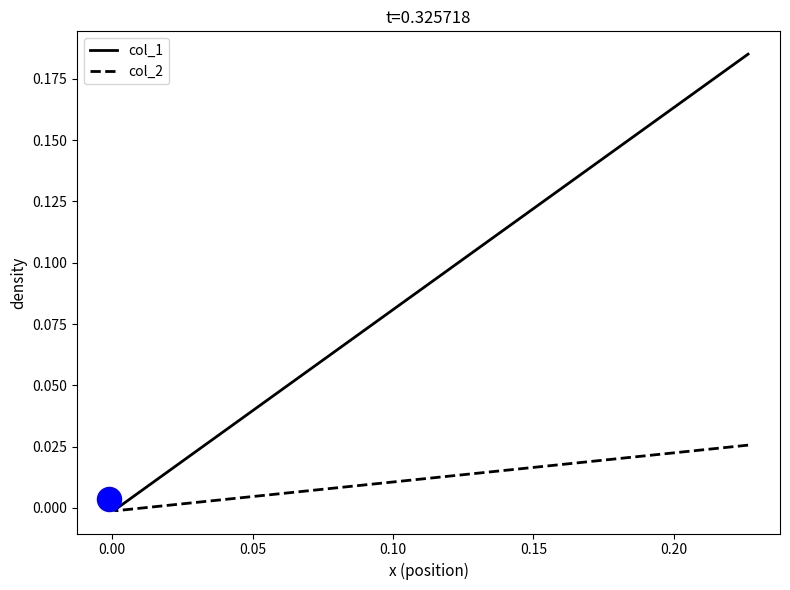

What are all the series names shown in the legend?

col_1, col_2